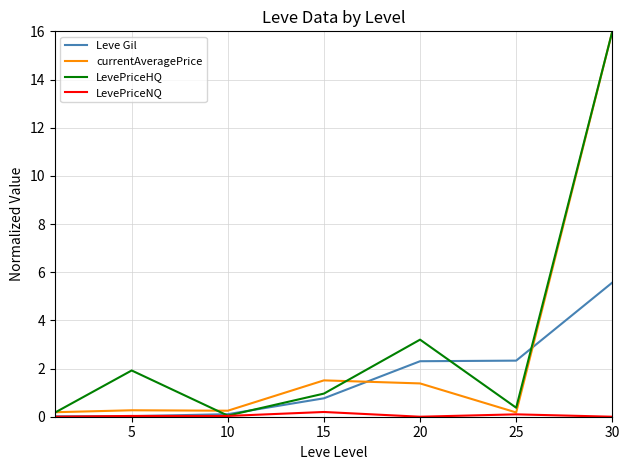

What is the highest value of the Leve Gil series?

5.6